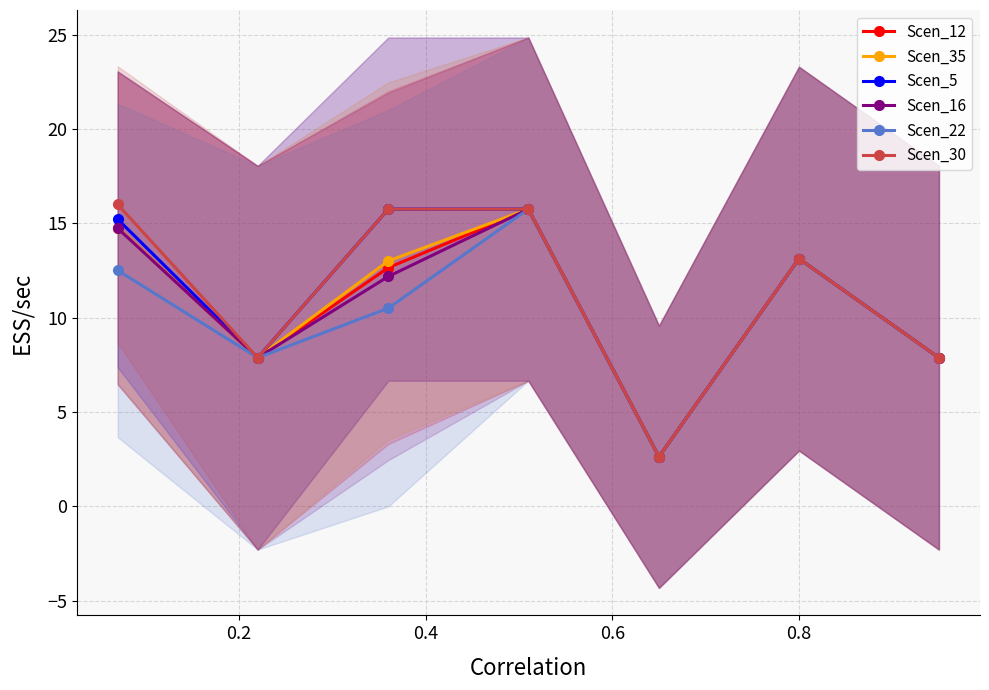

What is the value of the Scen_12 point at the 7th from the left?

7.9